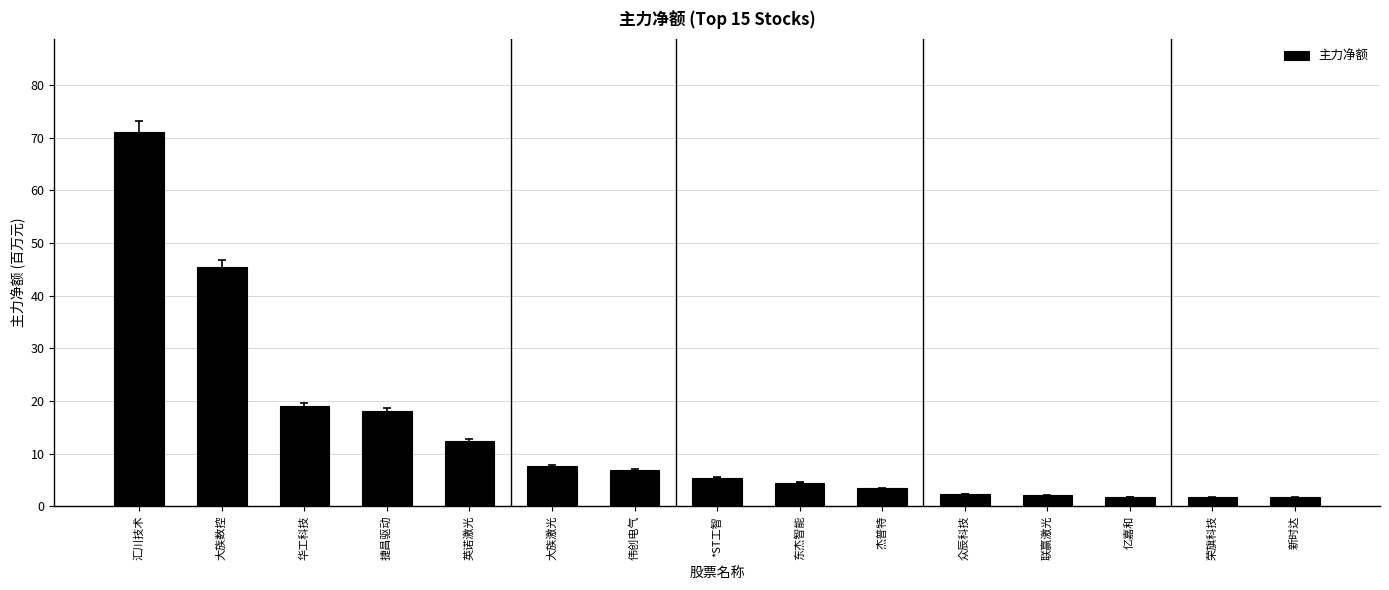

What is the difference between the maximum and minimum values?

69.4